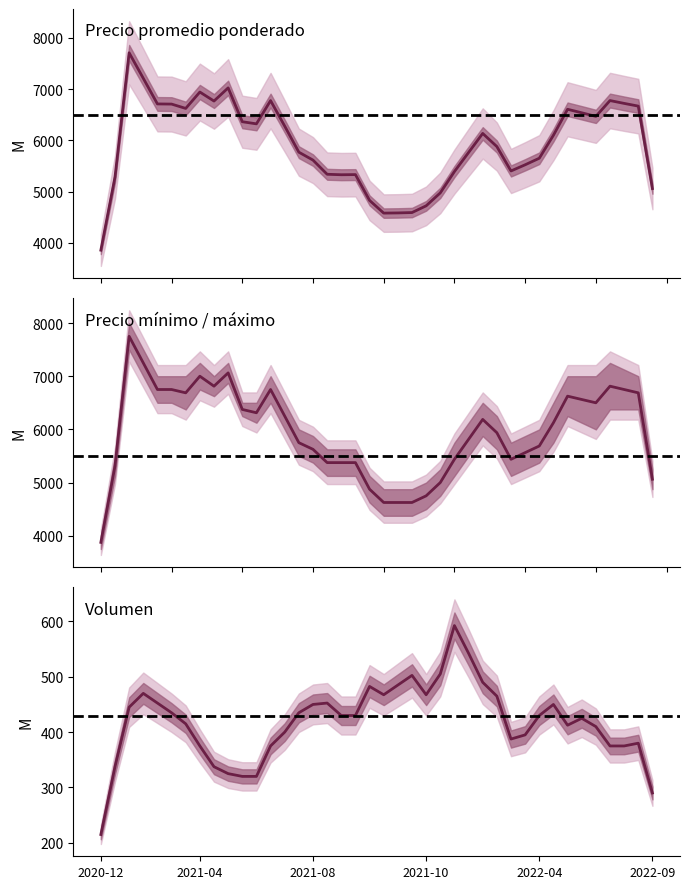

What are all the series names shown in the legend?

Precio promedio ponderado, Precio minimo, Precio maximo, Volumen